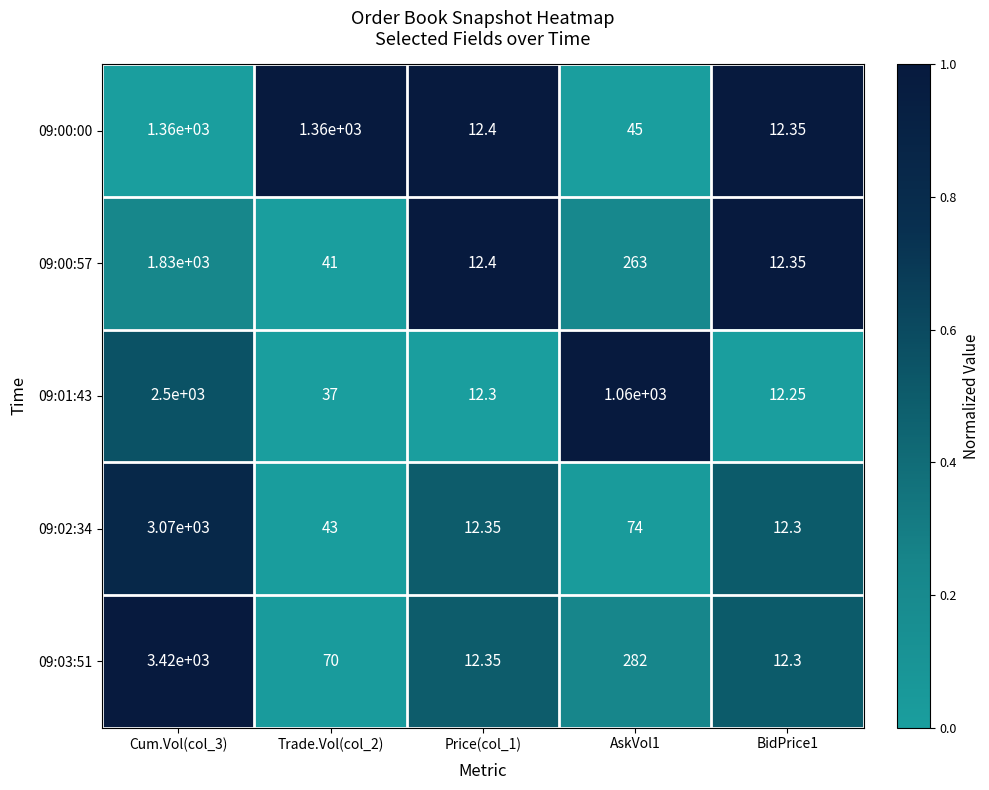

Is the value of 09:00:57 at Cum.Vol(col_3) greater than the value of 09:01:43 at Cum.Vol(col_3)?

No